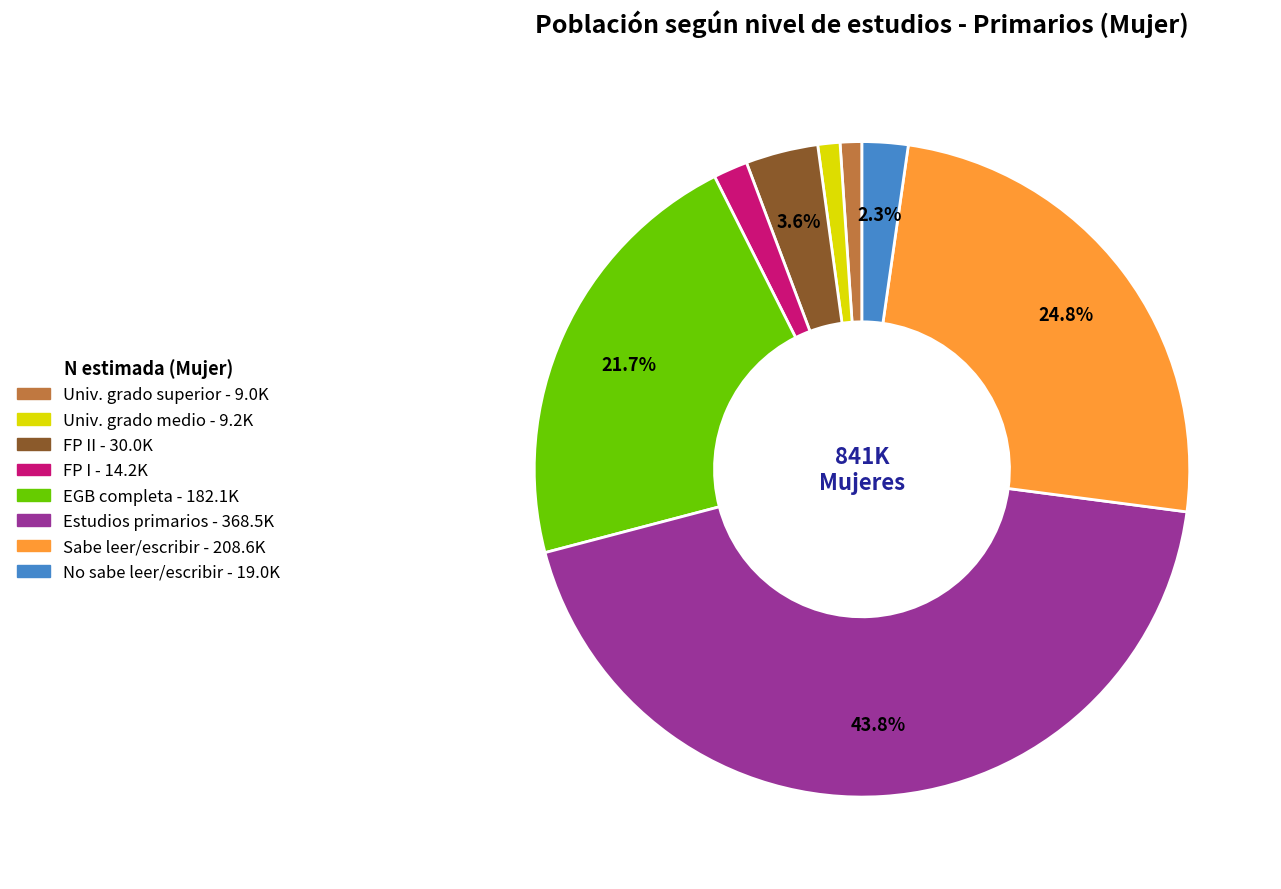

Does any single category account for the majority?

No